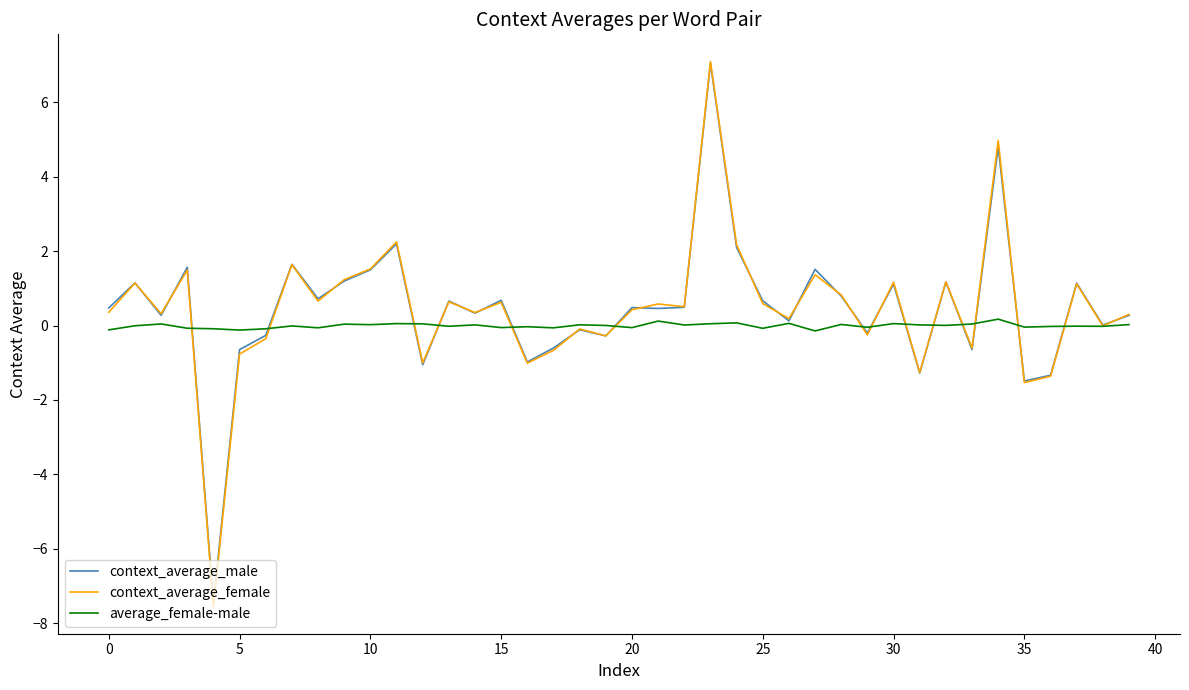

True or false: context_average_male and average_female-male intersect in this chart.

True